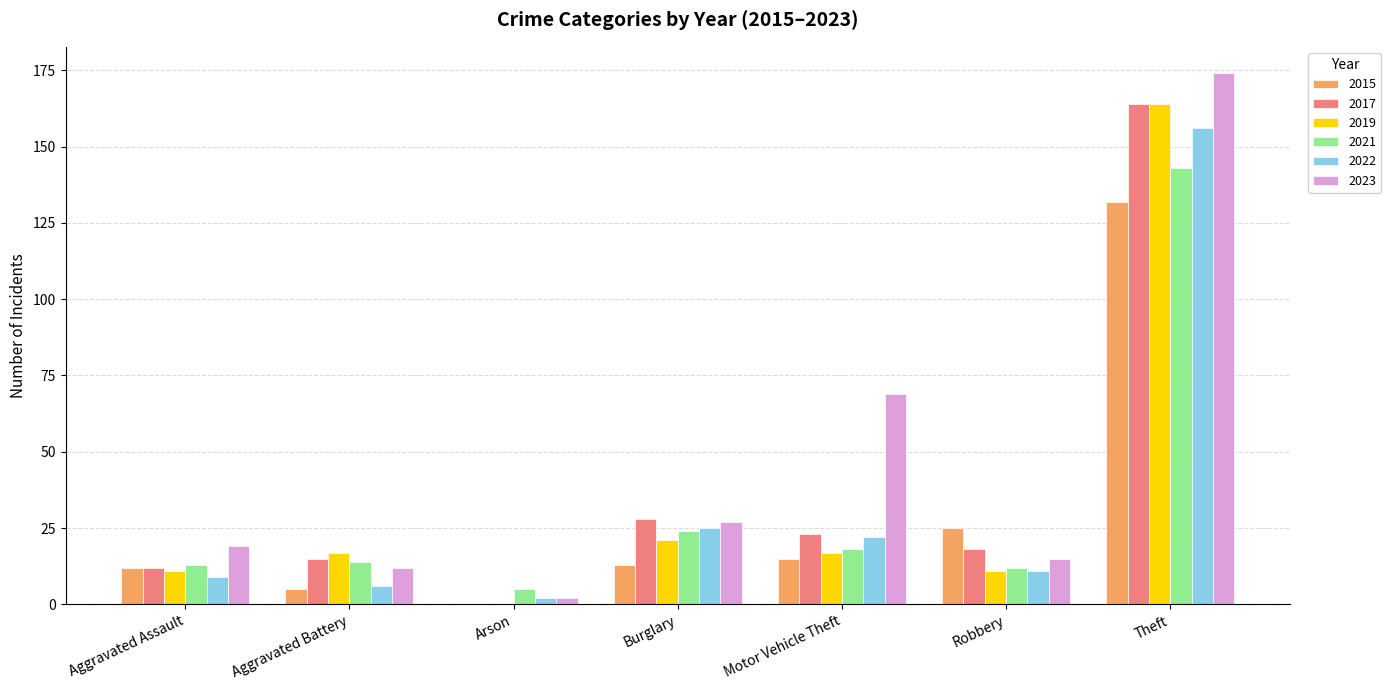

What is the approximate value of 2015 at Theft?

132